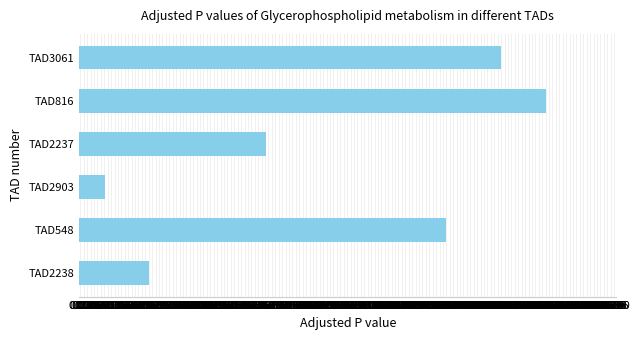

At which label is the value closest to 8?

TAD2237